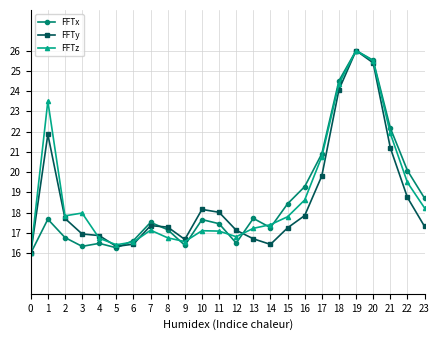

Which series ends up on top after the final intersection of FFTz and FFTx?

FFTx